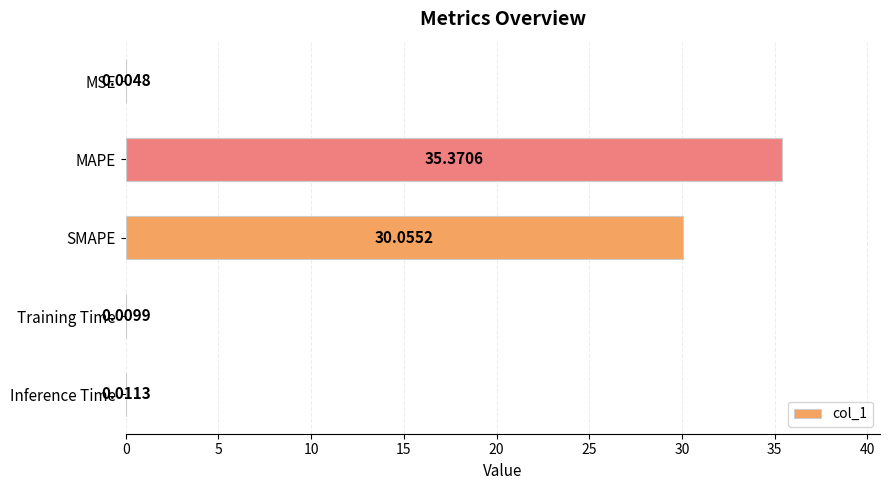

Between MAPE and SMAPE, which is larger?

MAPE